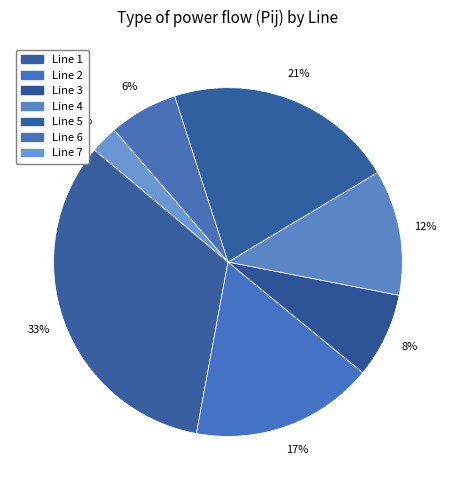

Does Line 5 represent more than half of the total?

No